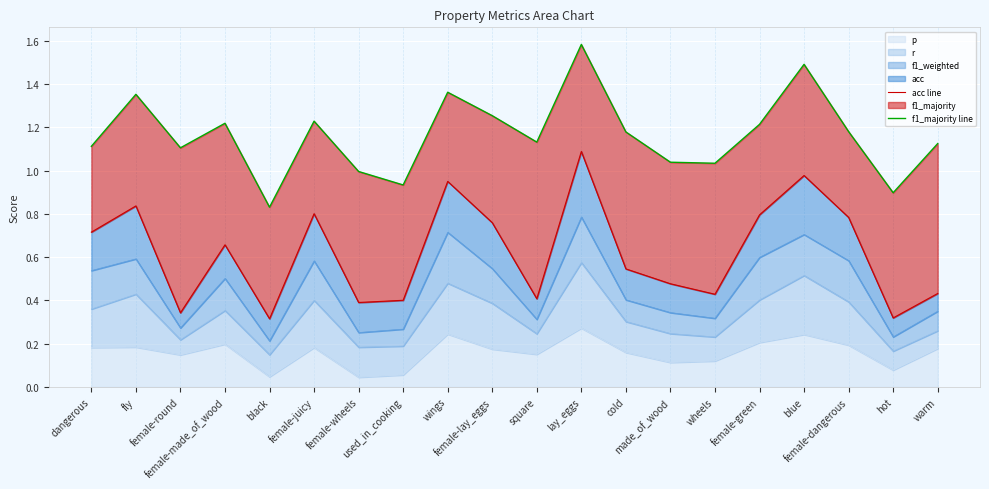

Which category has the lowest value in the acc line series?

black